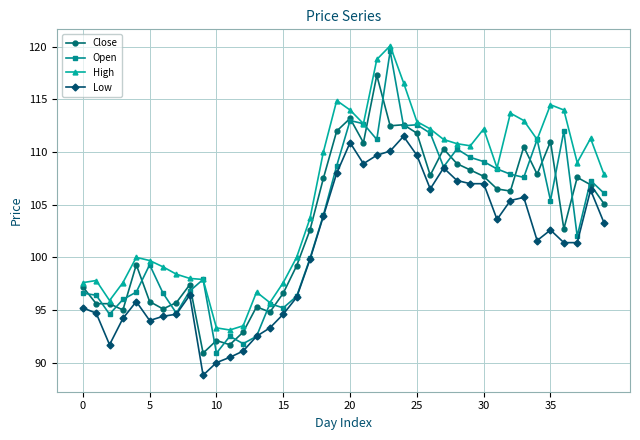

Does the chart have visible grid lines?

Yes